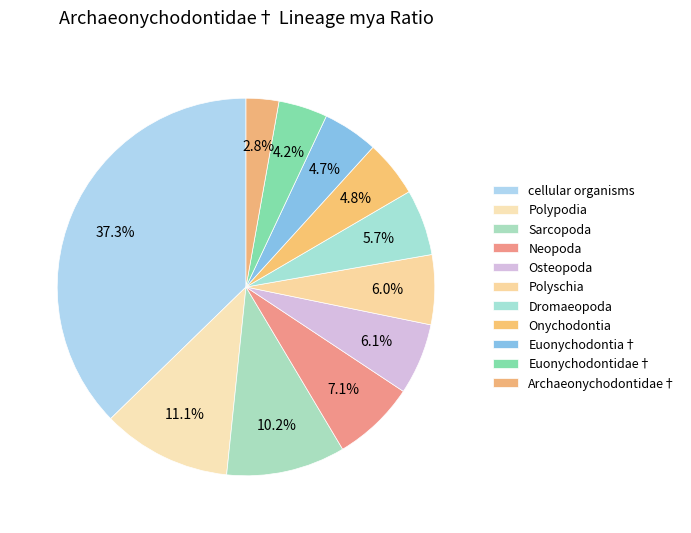

Count the number of slices in the pie.

11